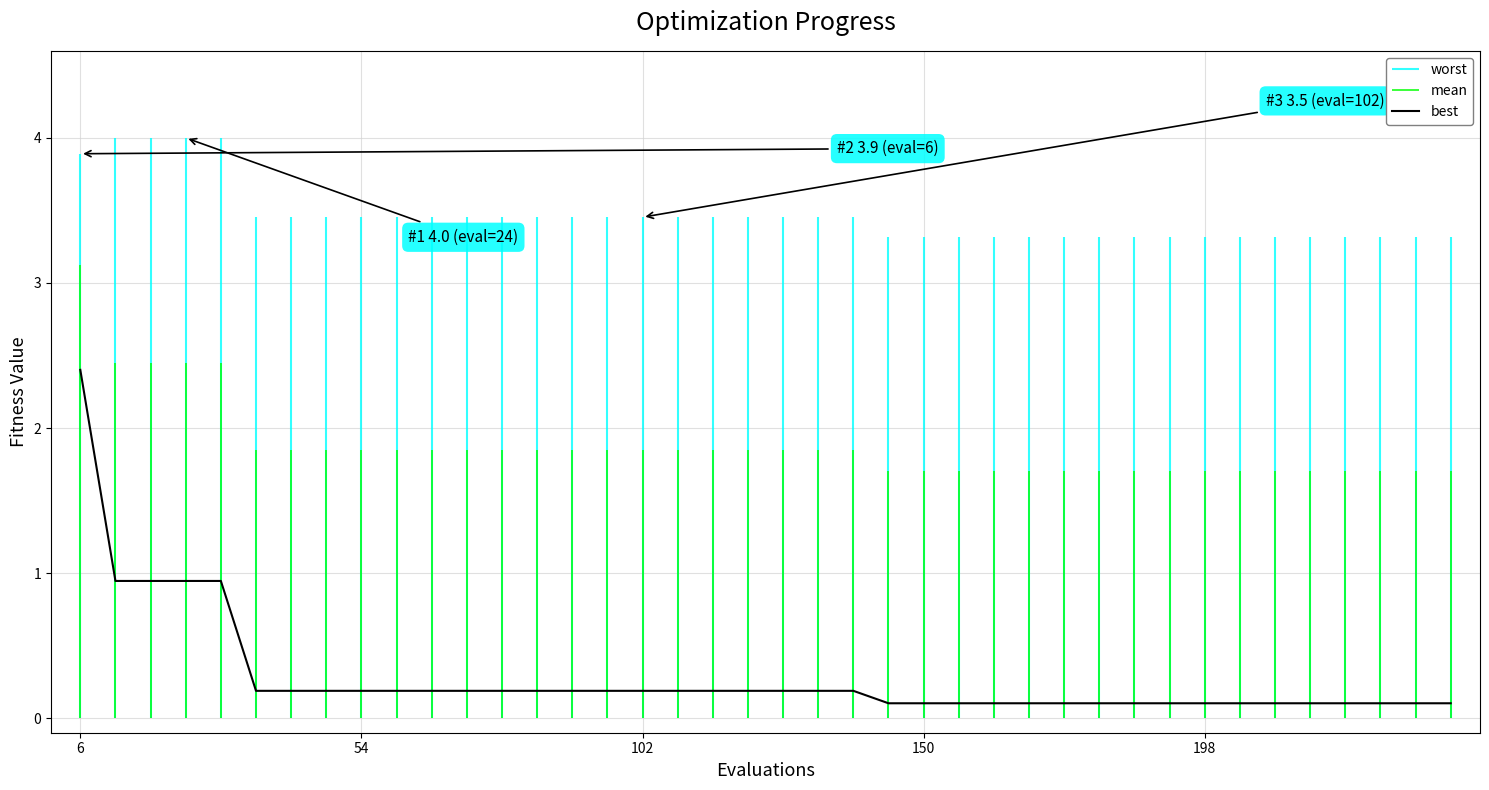

What is the smallest value displayed?

0.1